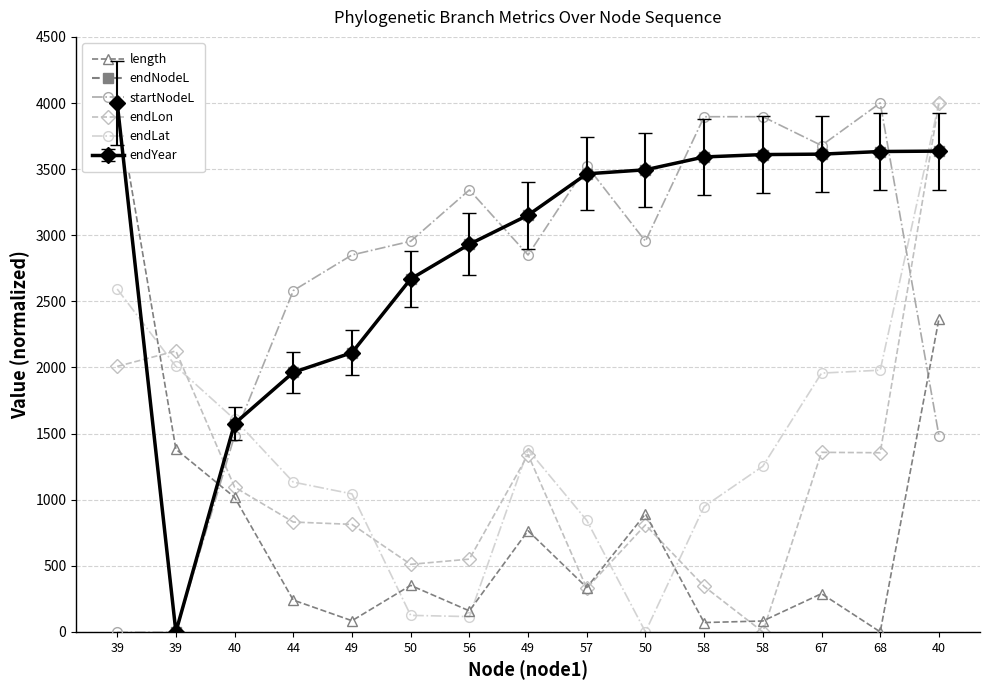

How many positive values does the endNodeL series have?

14